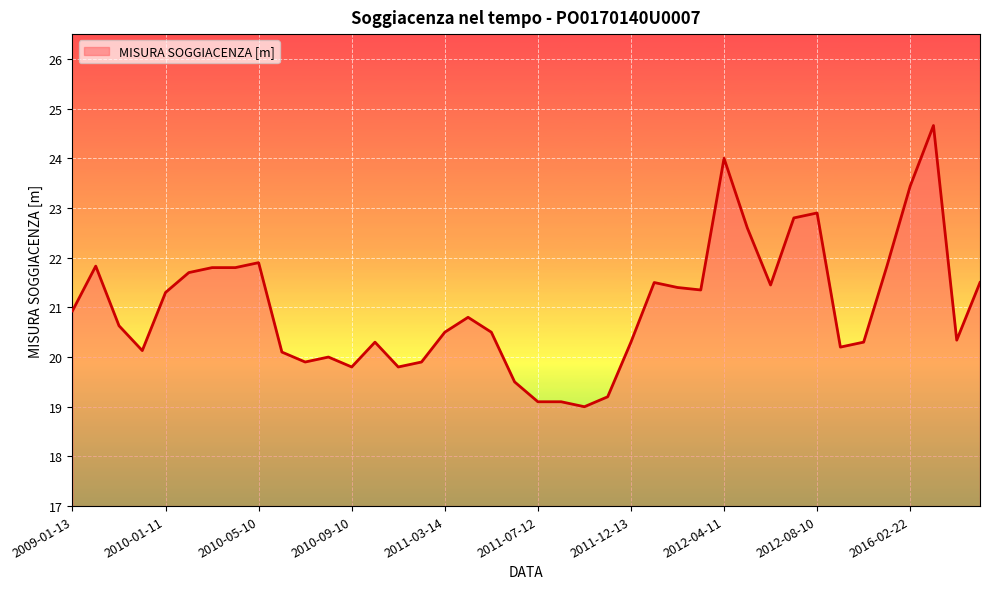

What is the difference between the maximum and minimum values?

5.7